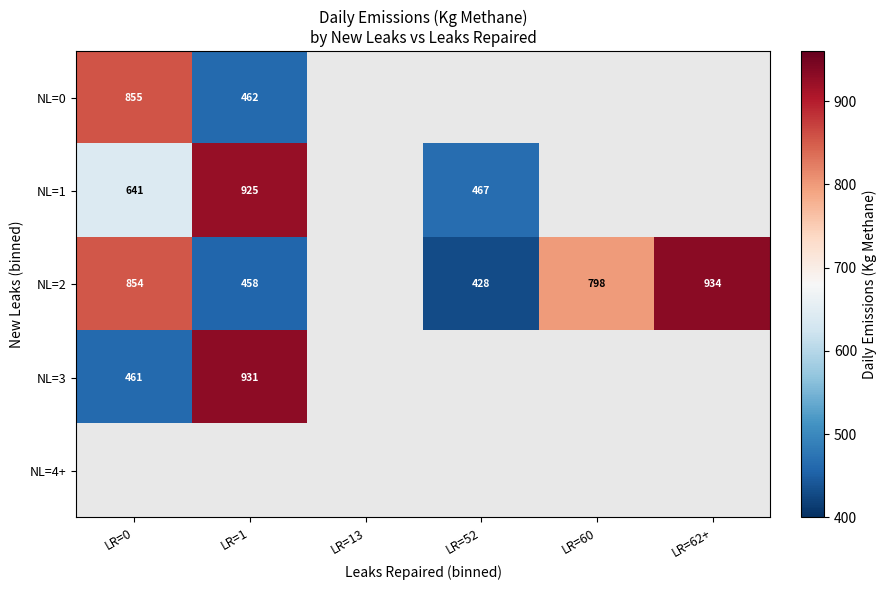

True or false: NL=0 has a value of 855 at LR=0.

True